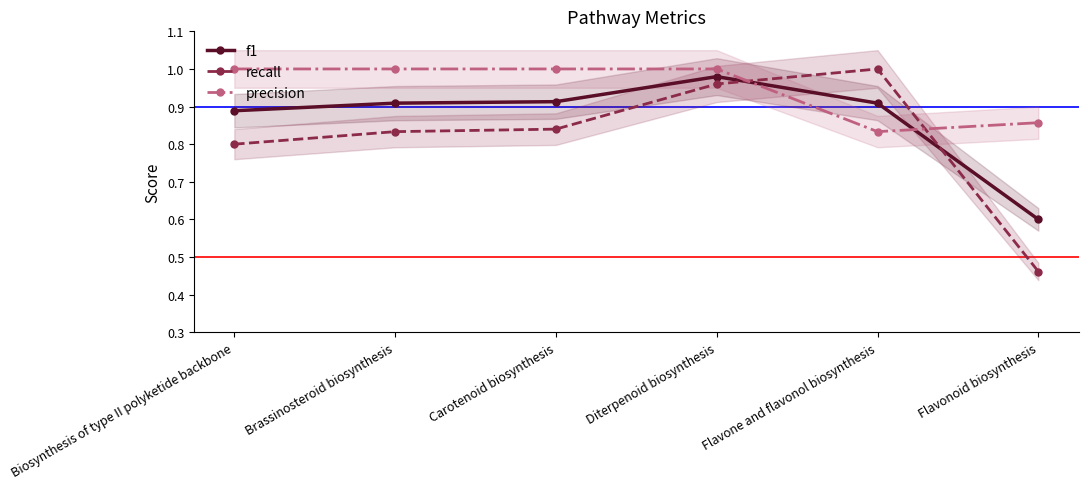

What is the sum of all f1 values?

5.2